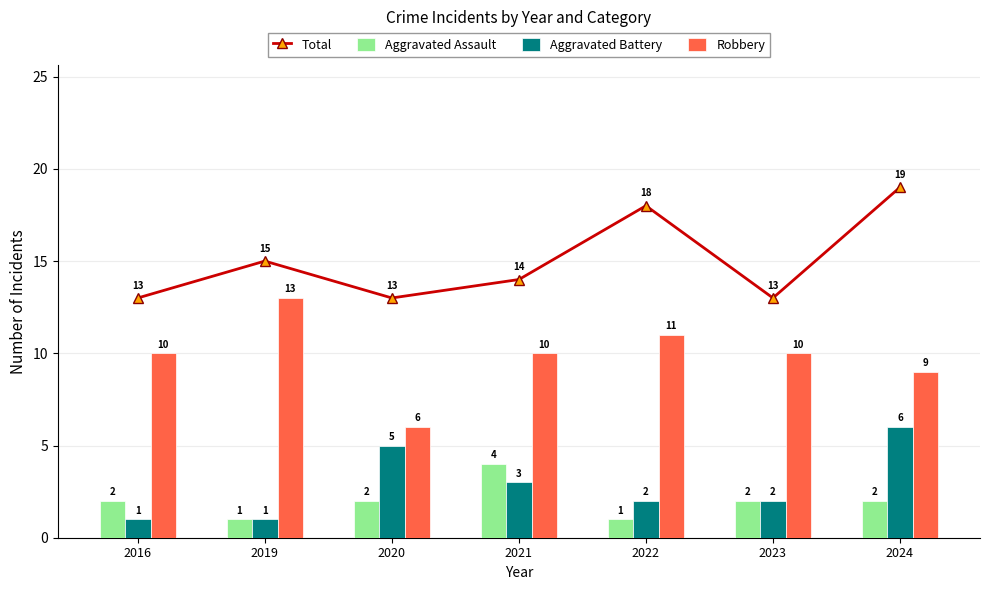

The value of Aggravated Battery at 2021 is 3. True or false?

True